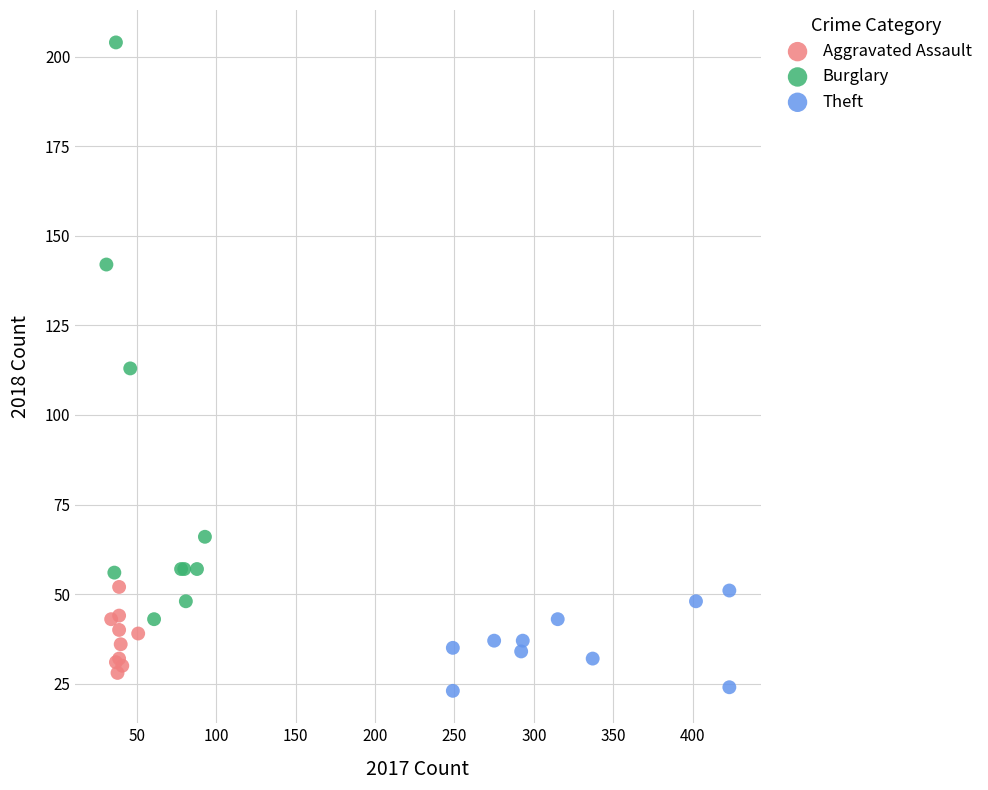

What are all the series names shown in the legend?

Aggravated Assault, Burglary, Theft